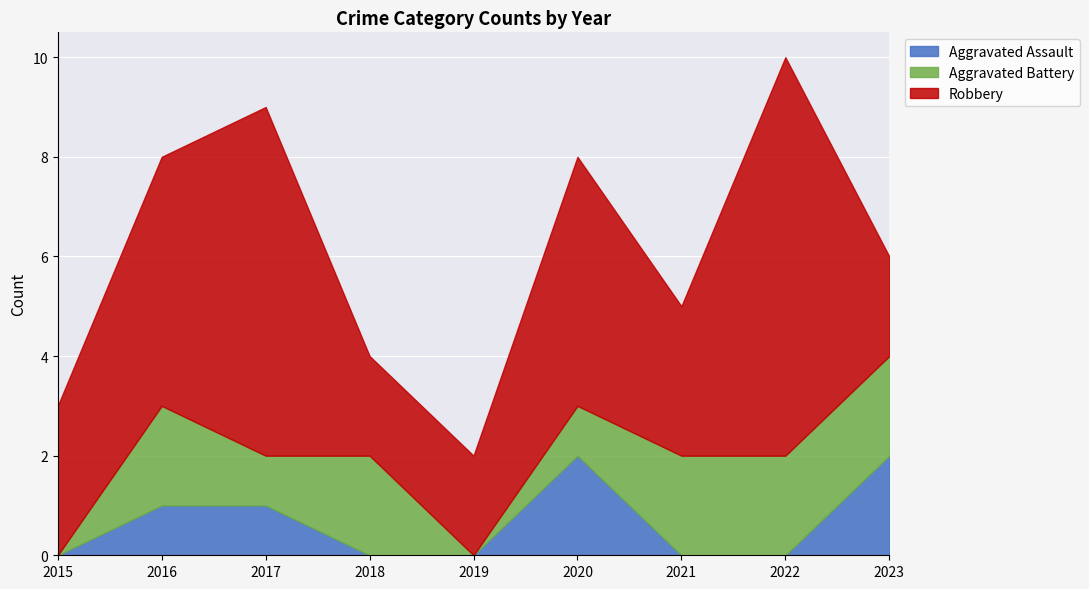

Which series has the largest range (max minus min)?

Robbery